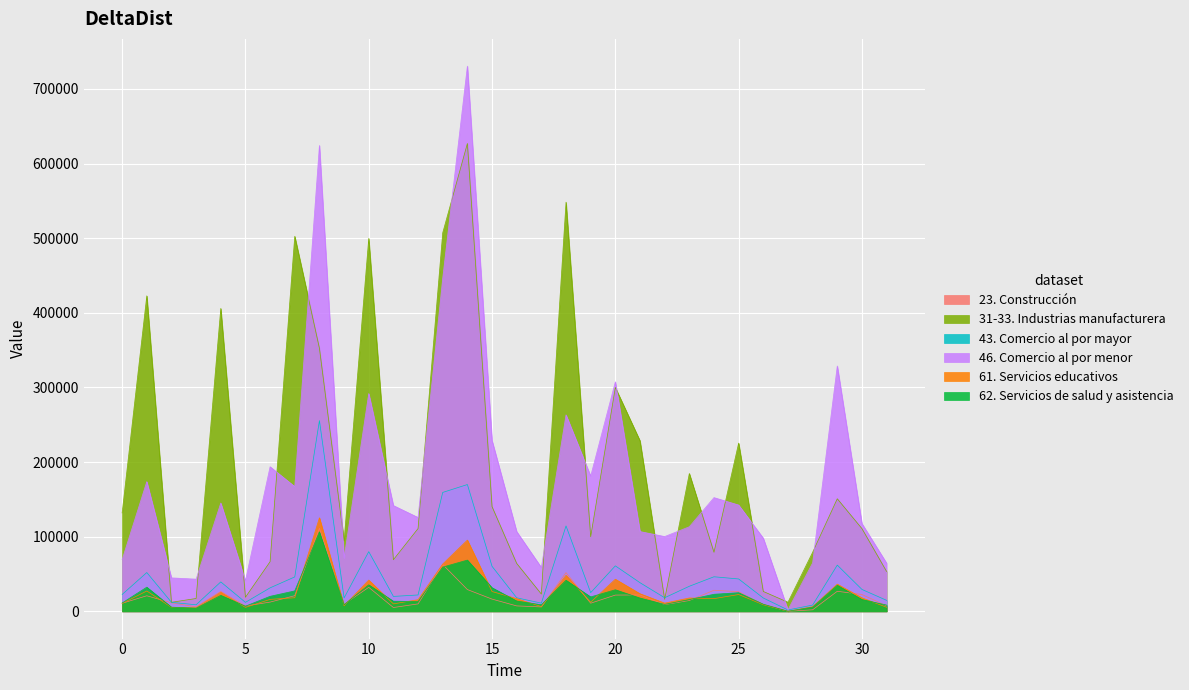

What is the difference between the maximum and minimum values in the 62. Servicios de salud y asistencia series?

106460